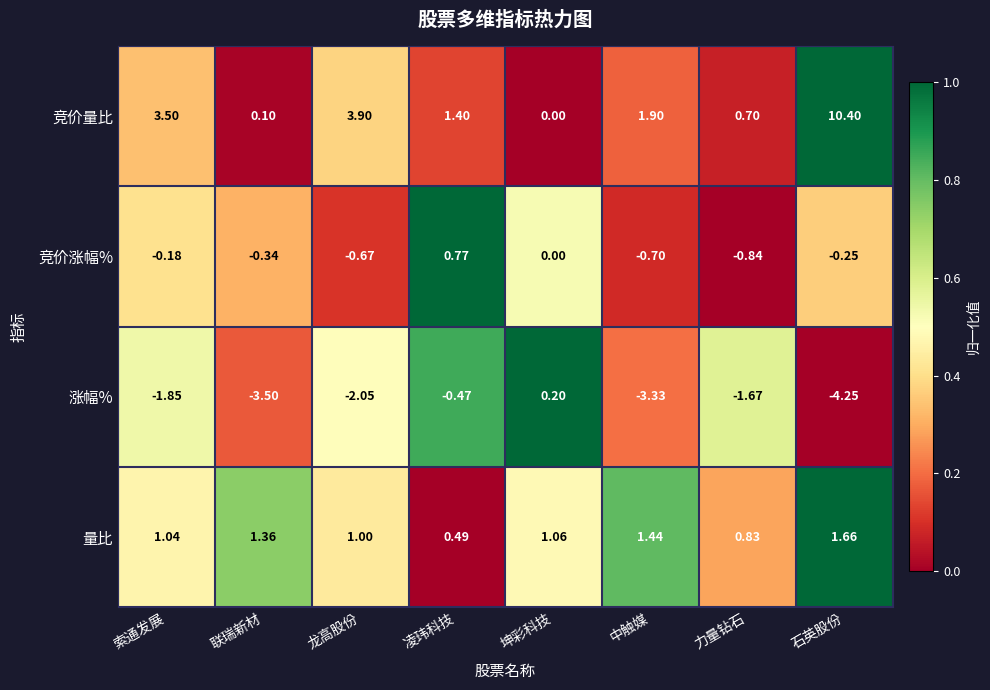

At which category is the sum across all series the highest?

石英股份